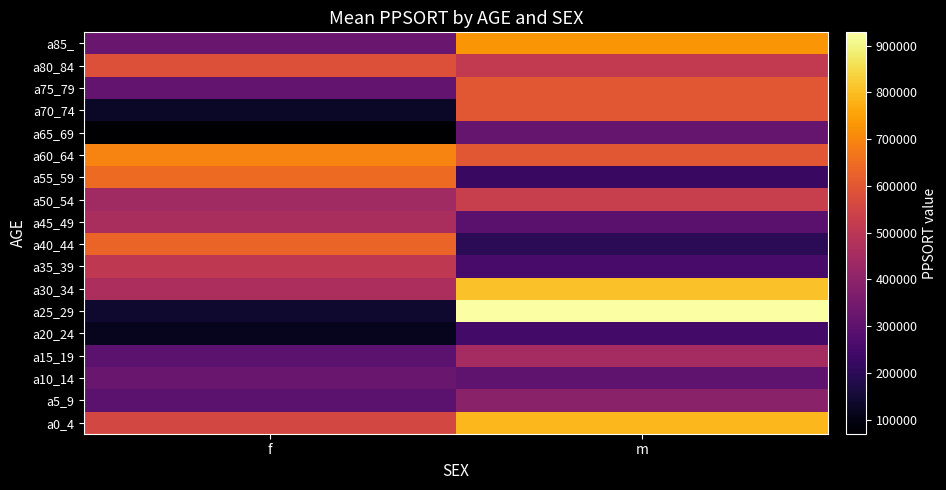

Which label corresponds to the largest value in the chart?

m